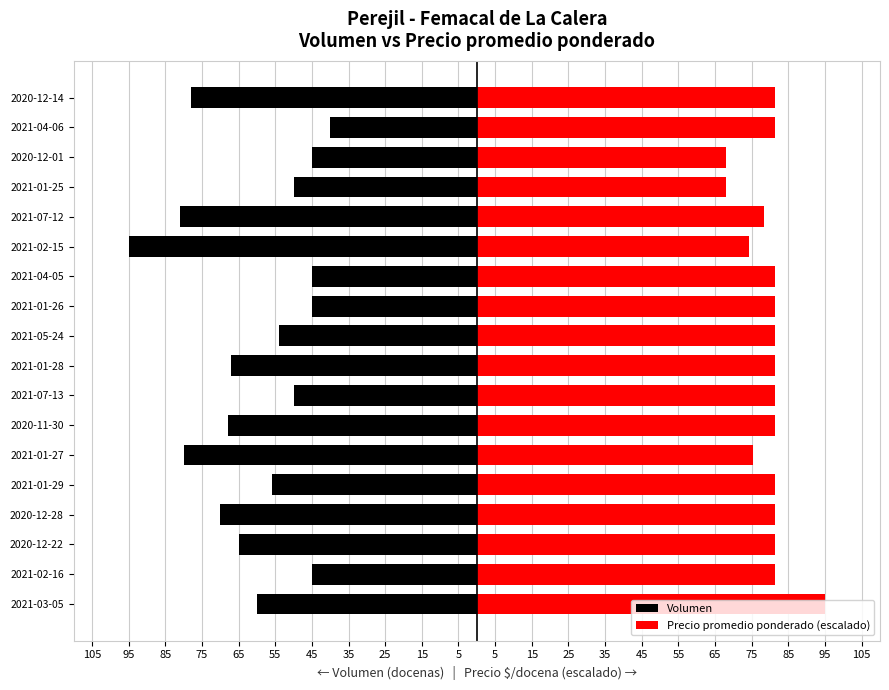

Between 2021-01-28 and 2021-07-13, which is larger?

2021-07-13